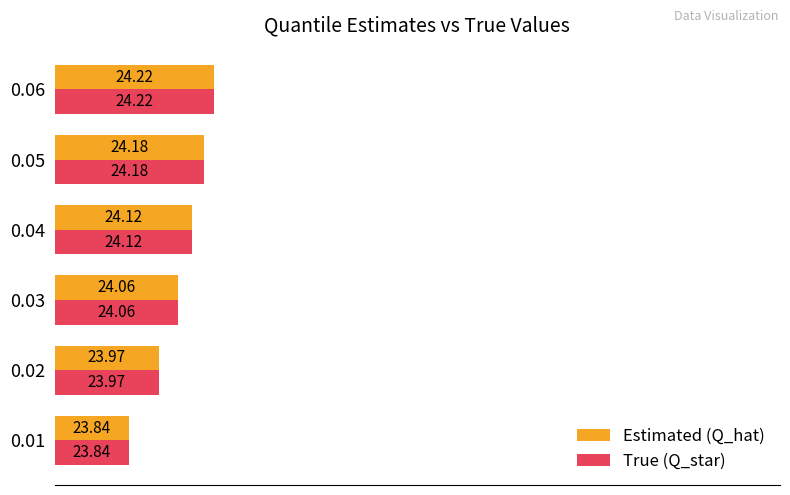

Is the value of True (Q_star) at 0.03 greater than the value of Estimated (Q_hat) at 0.06?

No